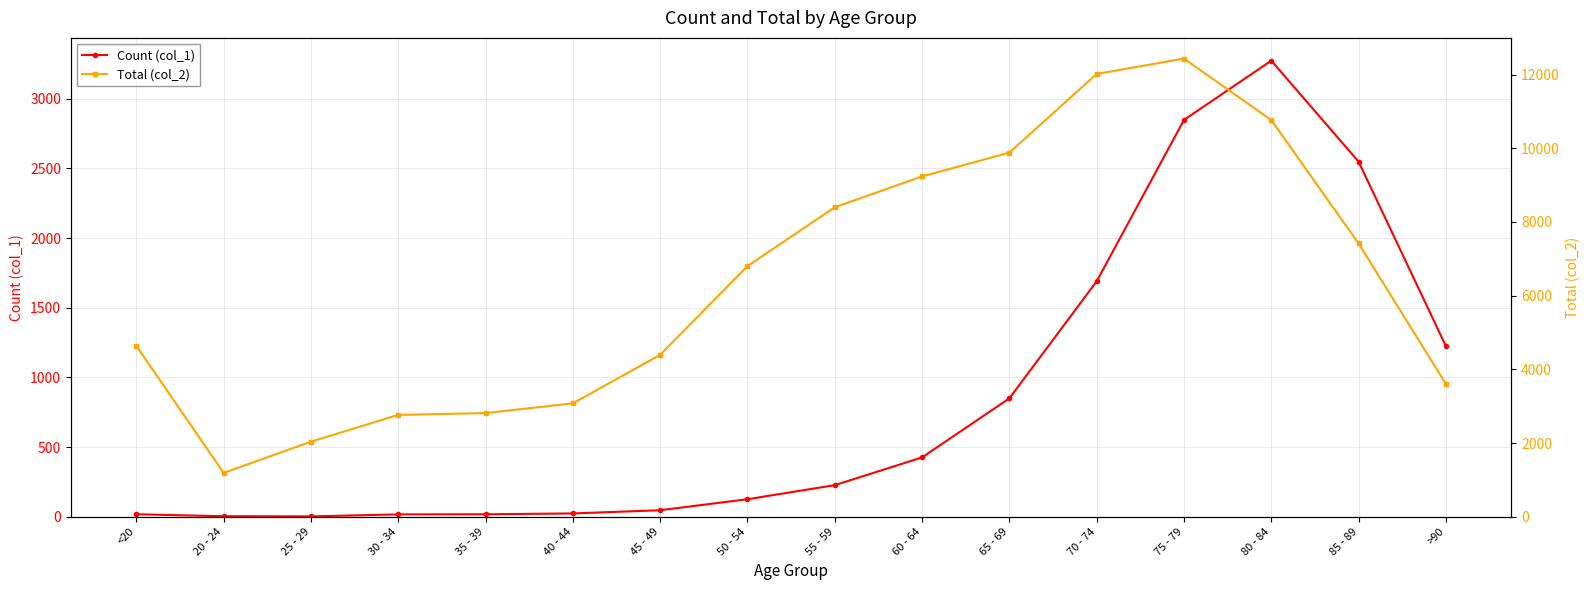

What is the difference between the highest and lowest values at 20 - 24?

1187